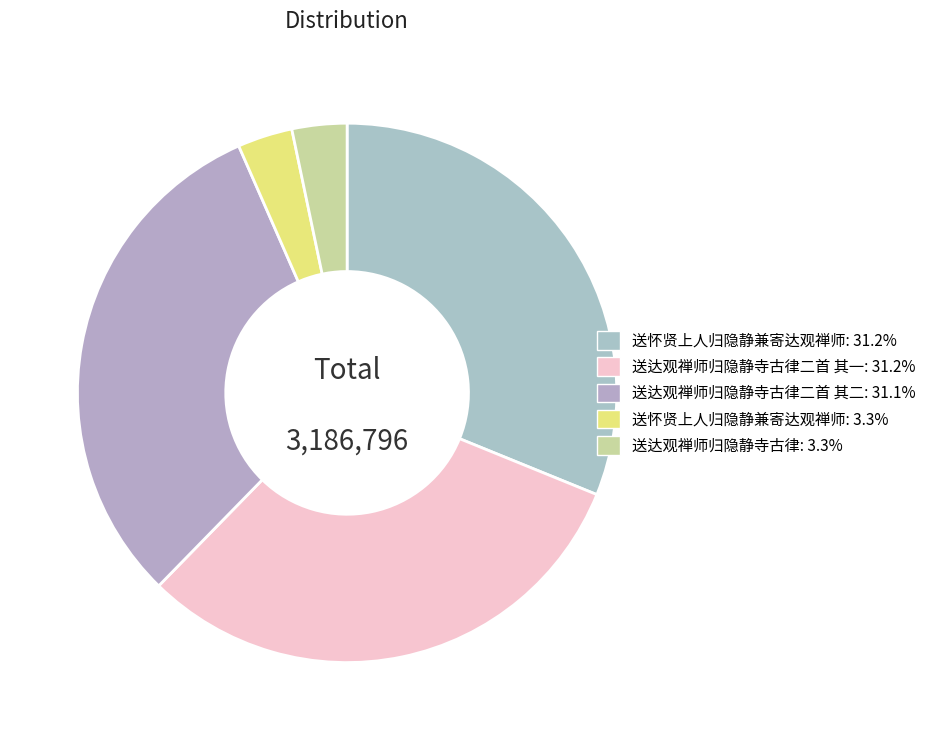

Count the number of slices in the pie.

5